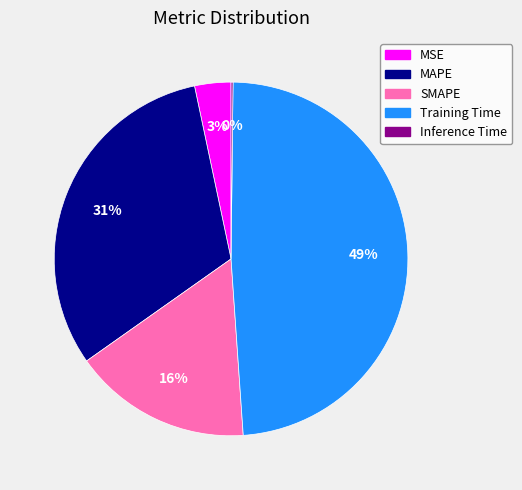

To the nearest percent, what percentage of the pie is Training Time?

49%